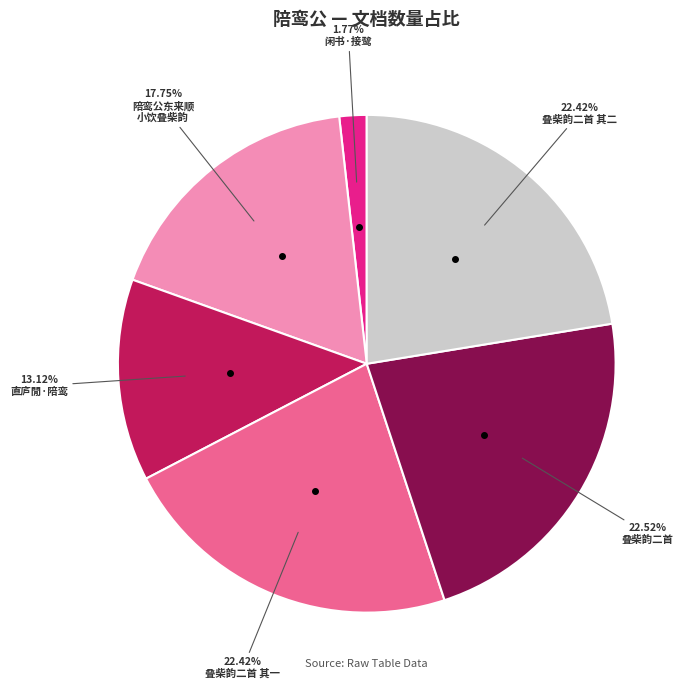

Is there any slice that represents more than half of the pie?

No